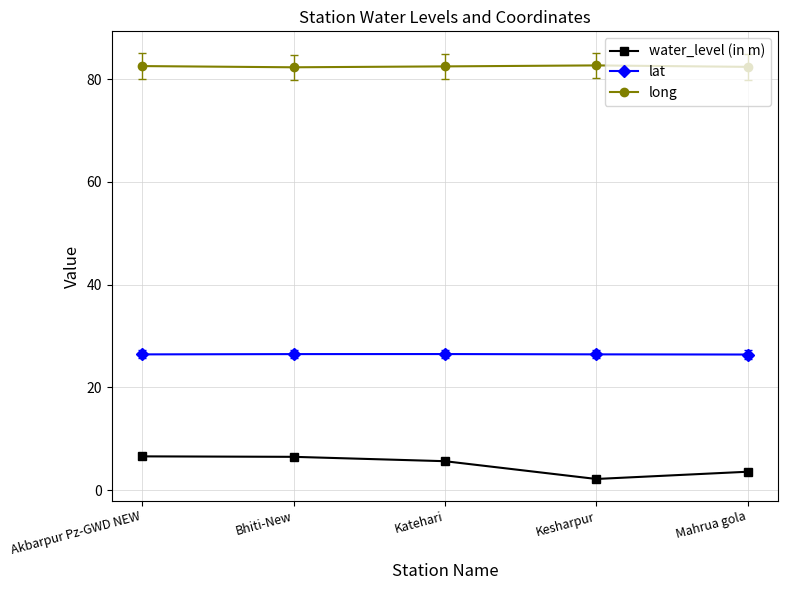

At which label is water_level (in m) closest to 4?

Mahrua gola